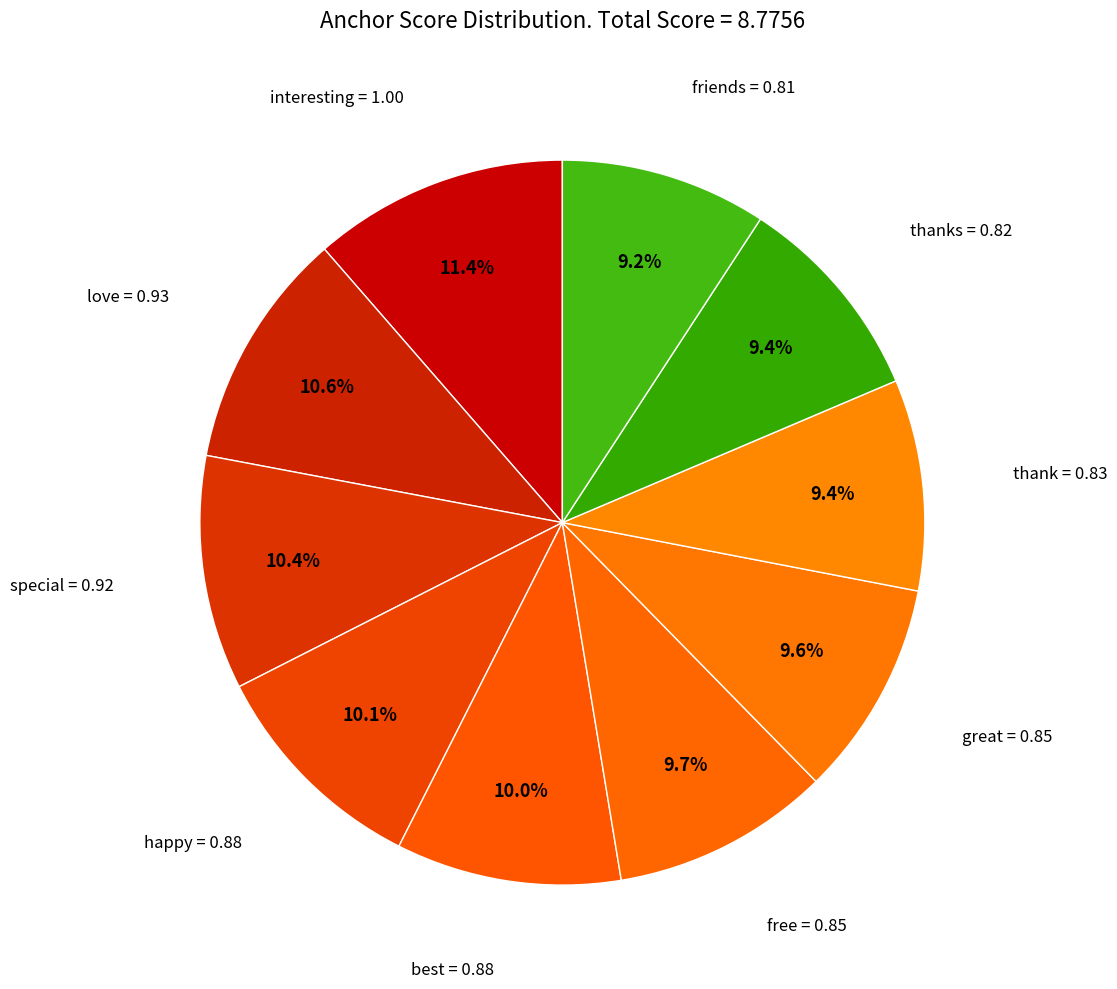

How many segments does this pie chart have?

10